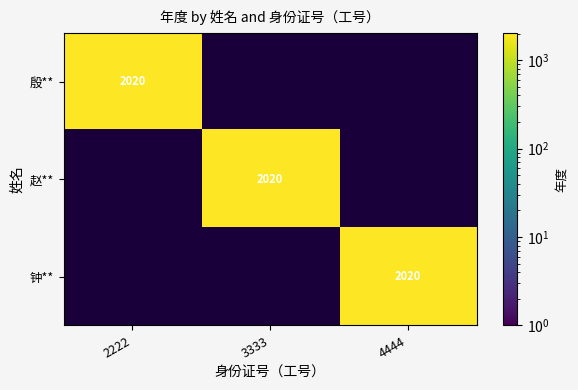

True or false: 殷** has a value of 2020 at 2222.

True